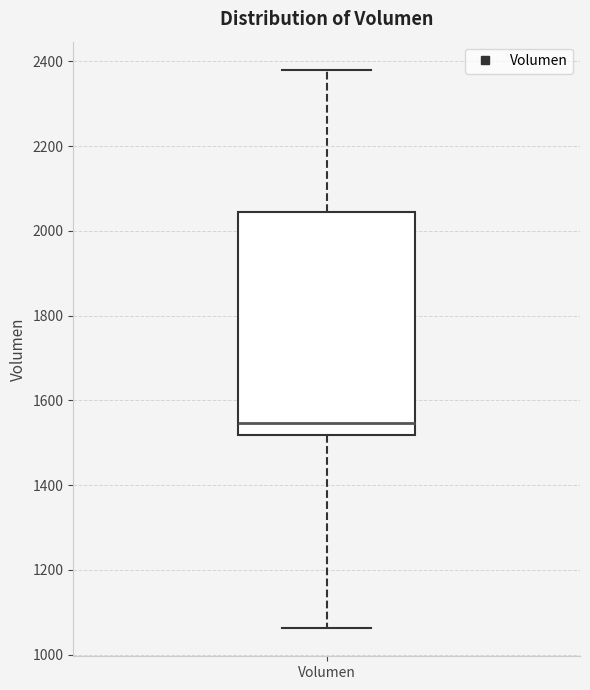

Read this box plot against the y-axis: the position of the median line, the range covered by the box, and the ends of both whiskers. The values are not printed on the chart, so give them approximately, as read against the axis.

median 1540, box 1520 to 2040, whiskers 1060 to 2380